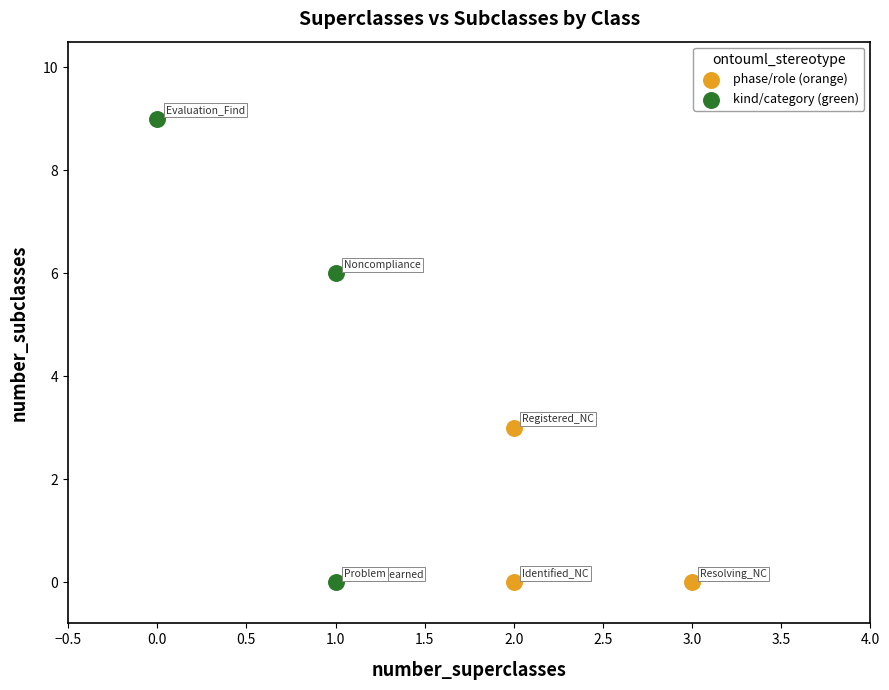

Which series has the widest spread of Y values?

kind/category (green)